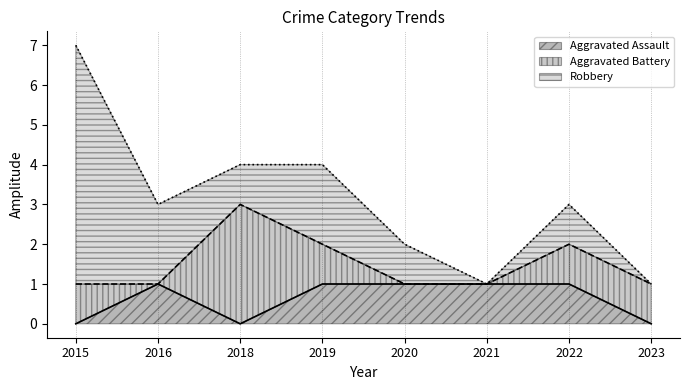

Which category has the highest value in the Aggravated Assault series?

2016